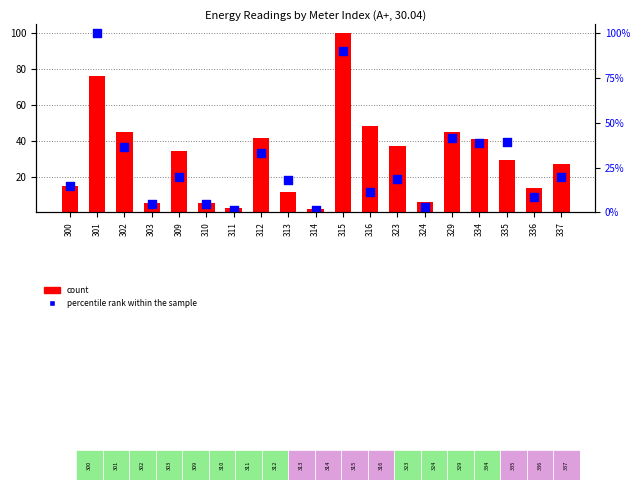

At how many categories does at least one series exceed 29?

10